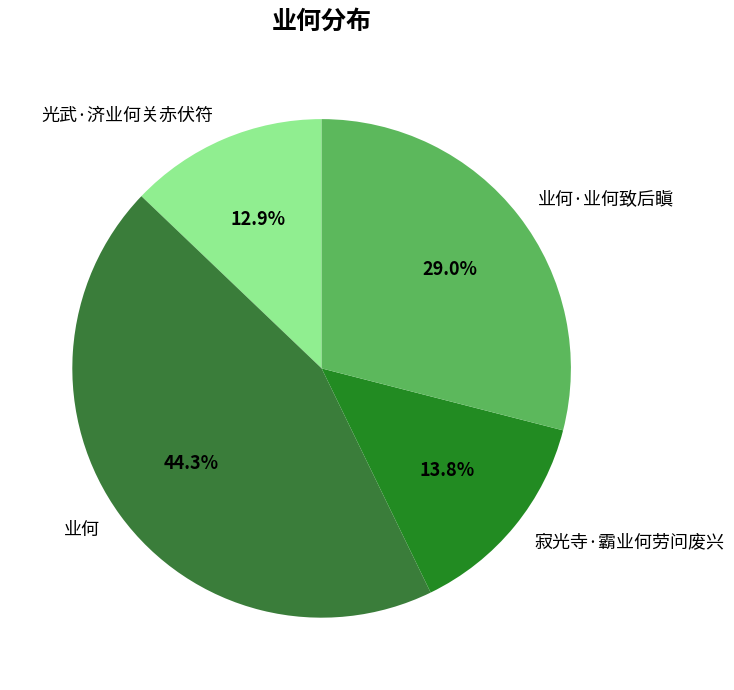

Is there any slice that represents more than half of the pie?

No